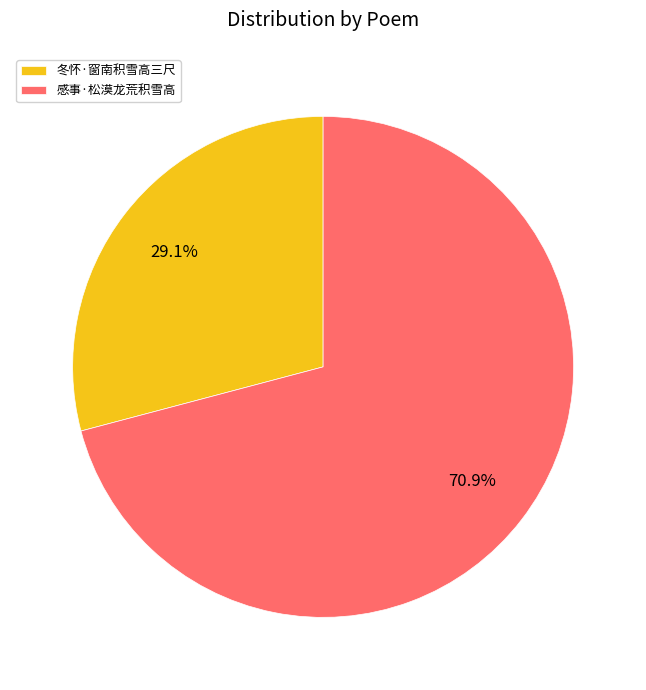

To the nearest percent, what is the combined percentage of 冬怀·窗南积雪高三尺 and 感事·松漠龙荒积雪高?

100%